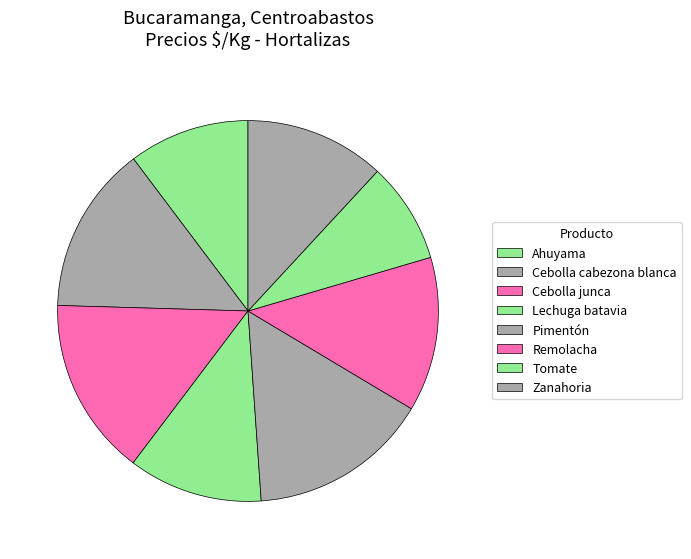

Is there any slice that represents more than half of the pie?

No